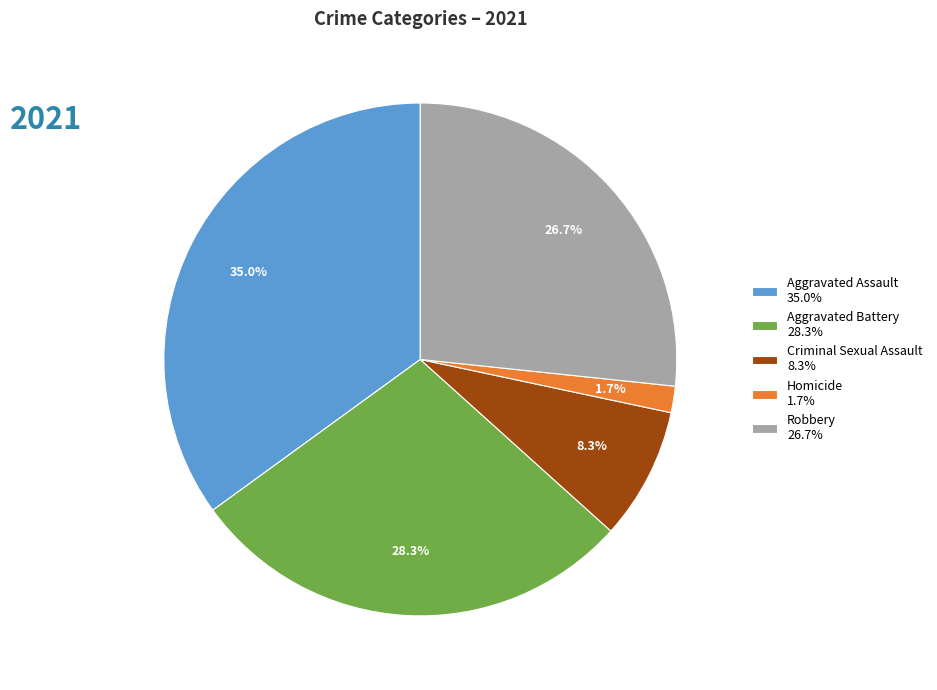

Is it true that Criminal Sexual Assault is 1% of the pie?

False